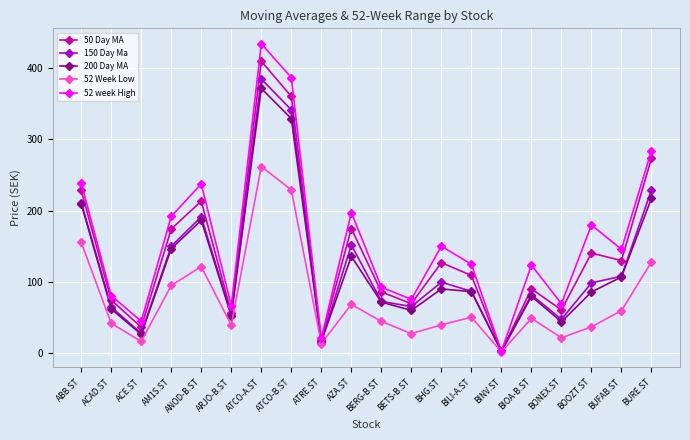

What is the total value across all series at BURE.ST?

1131.3